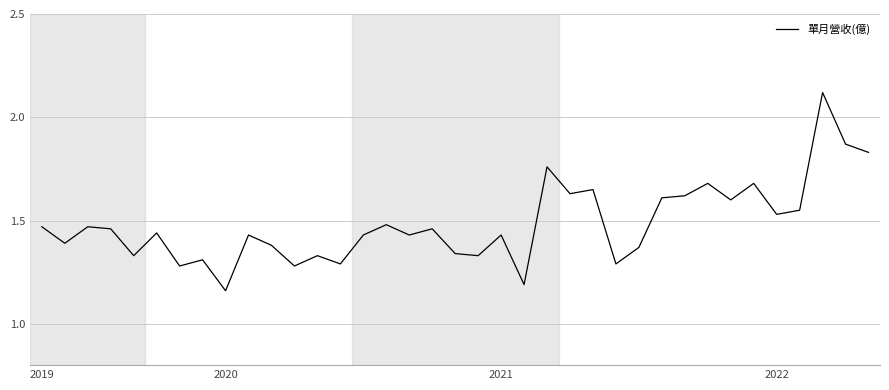

What is the difference between the maximum and minimum values?

1.0